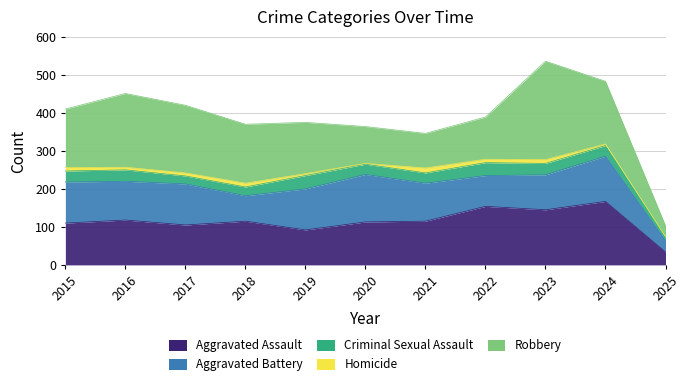

What are all the series names shown in the legend?

Aggravated Assault, Aggravated Battery, Criminal Sexual Assault, Homicide, Robbery